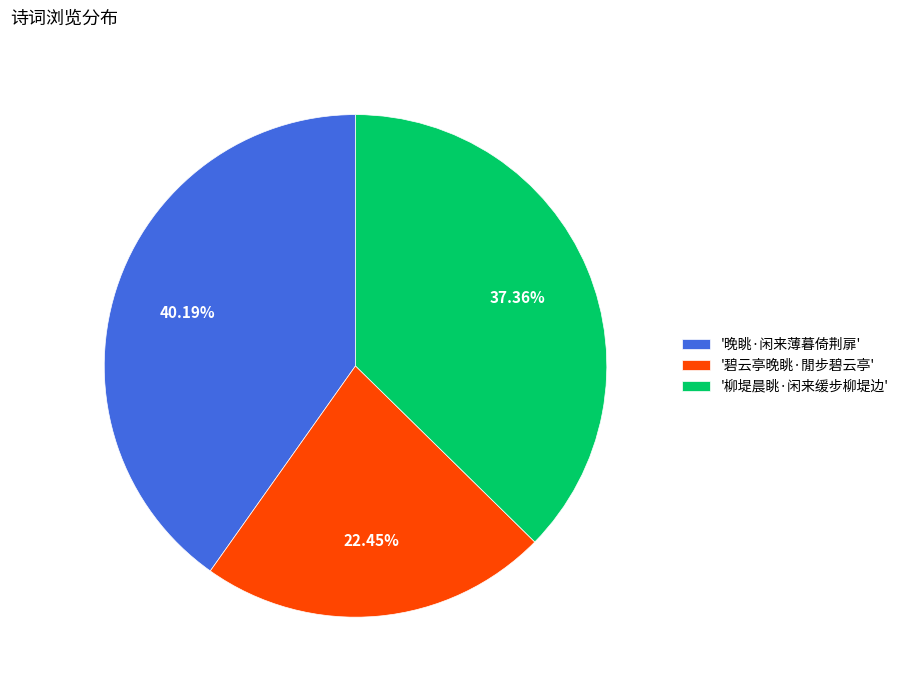

How many slices are in this pie chart?

3